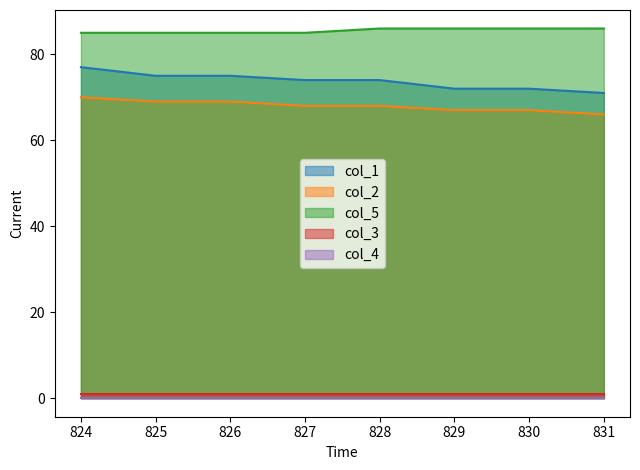

How many values in the col_2 series are below 68?

3